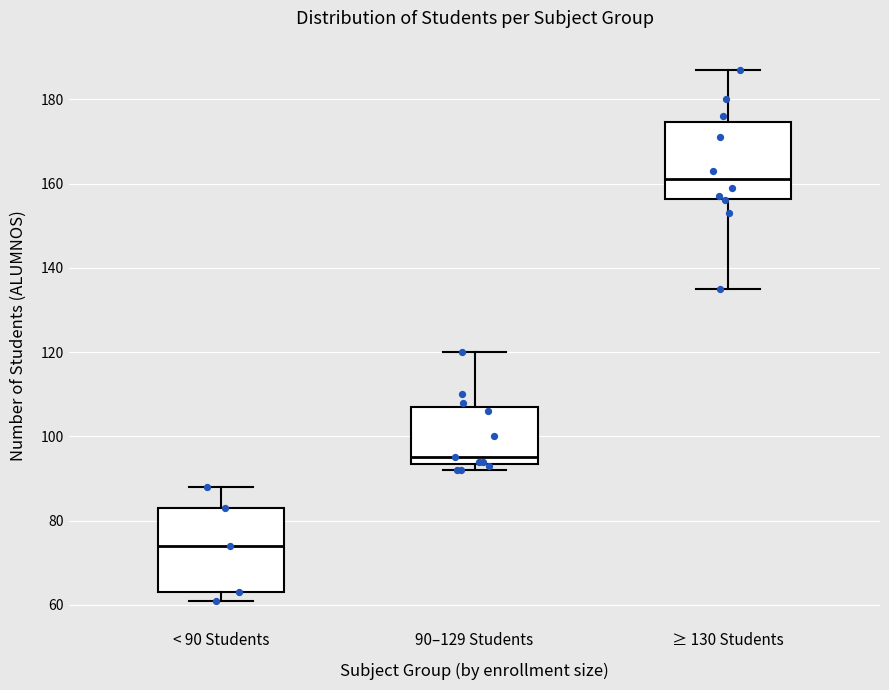

Reading left to right, read every box against the y-axis: the position of its median line, the range the box covers, and the ends of its whiskers. The values are not printed on the chart, so give them approximately, as read against the axis.

< 90 Students: median 74, box 64 to 84, whiskers 62 to 88
90–129 Students: median 96, box 94 to 108, whiskers 92 to 120
≥ 130 Students: median 162, box 156 to 174, whiskers 136 to 188